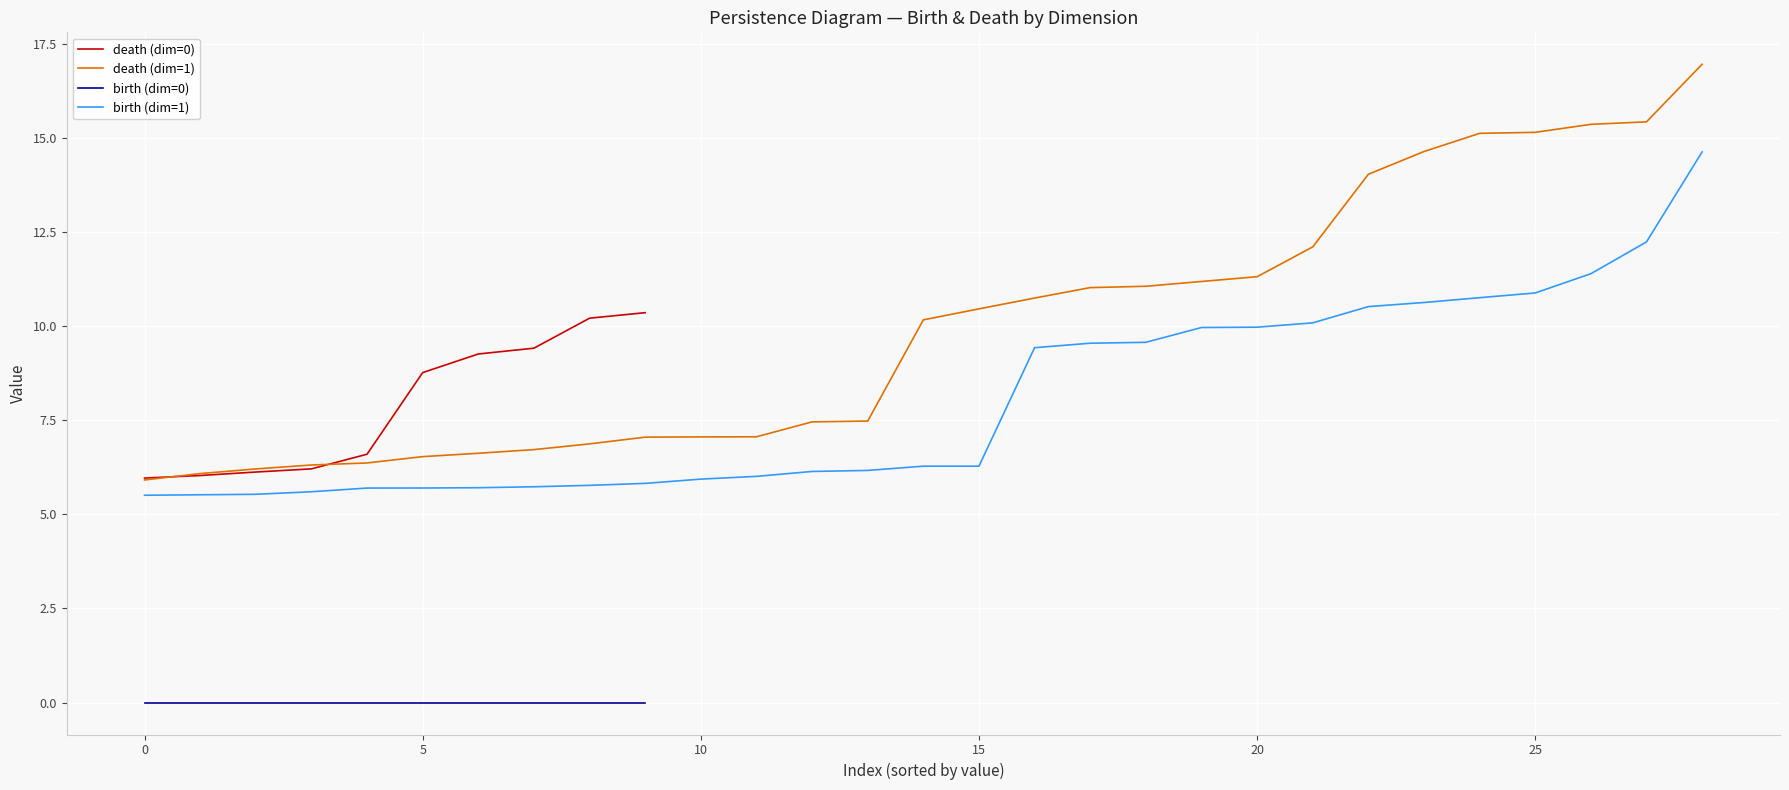

True or false: death (dim=0) and birth (dim=0) intersect in this chart.

False